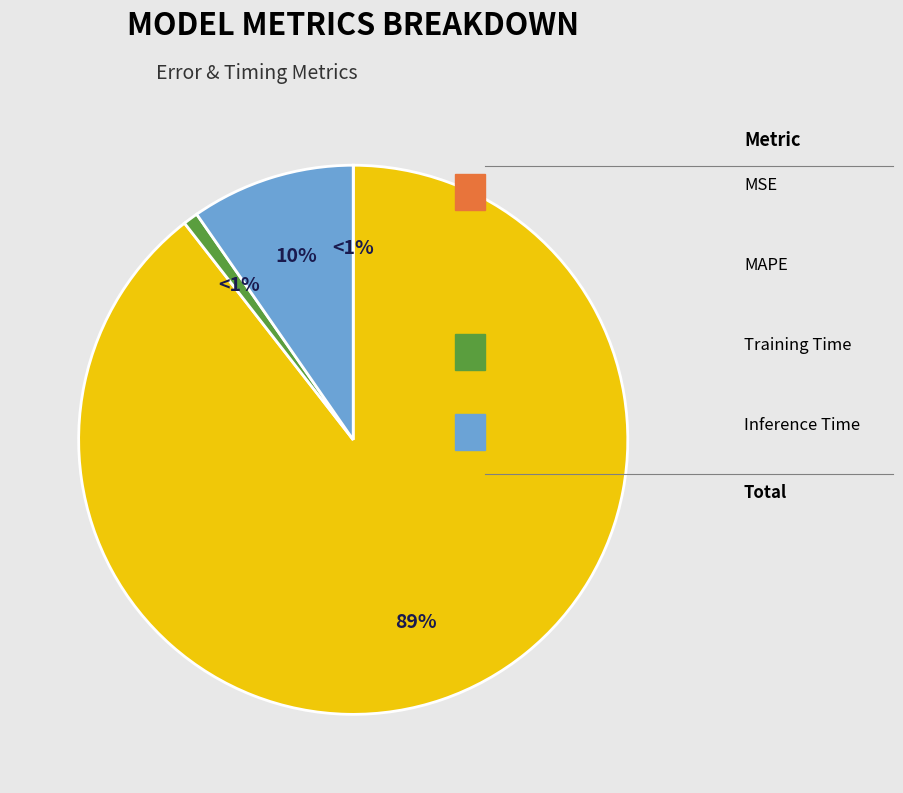

To the nearest percent, what is the average slice percentage?

25%